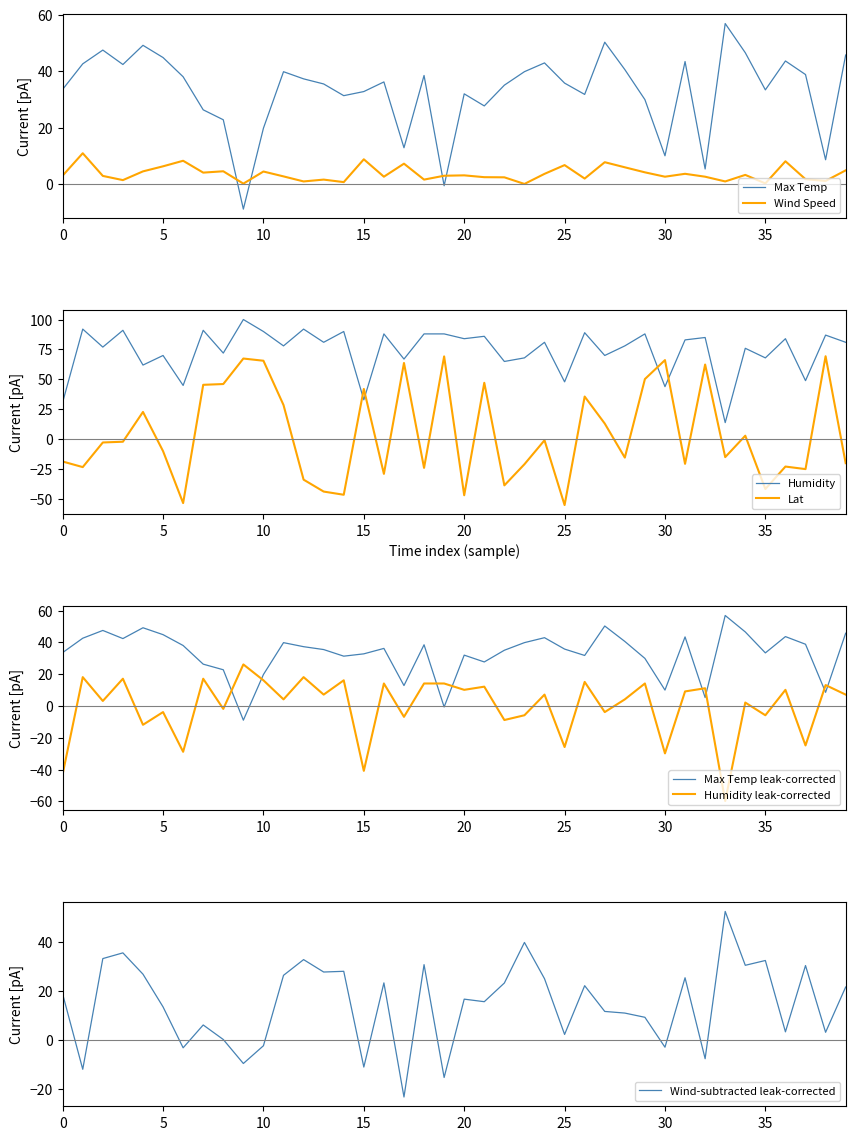

The Humidity series shows 88.0 at 18. True or false?

True